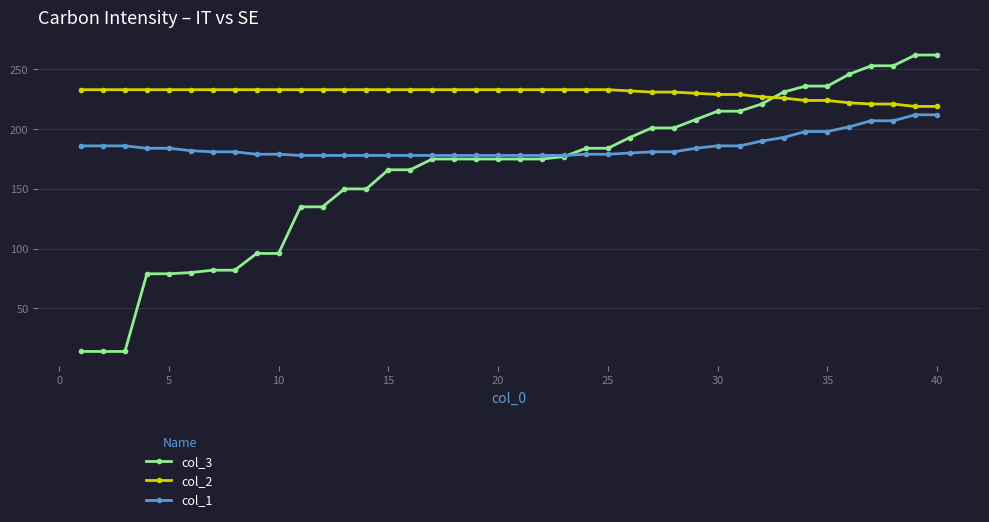

What is the minimum value for col_2?

219